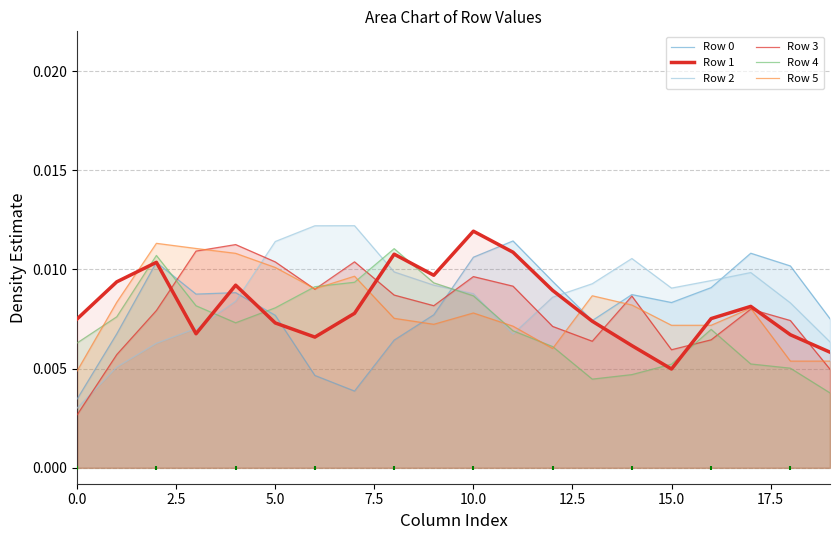

Which series contains the highest Y value?

Row 2